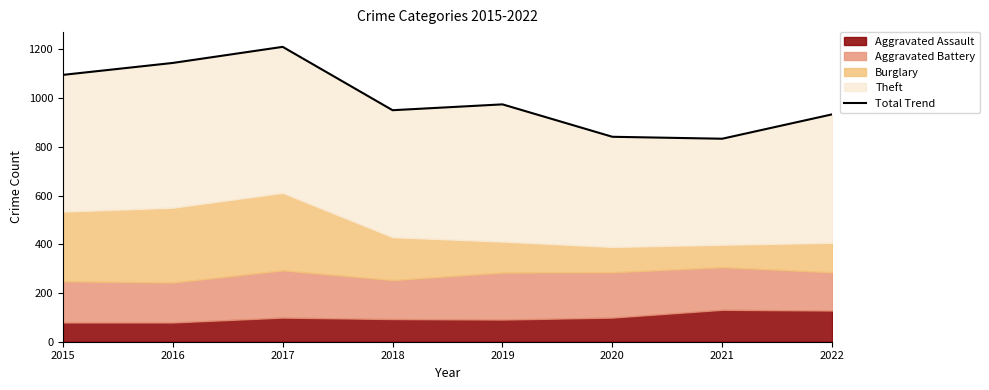

The chart shows a value of 841 at 2020. True or false?

True